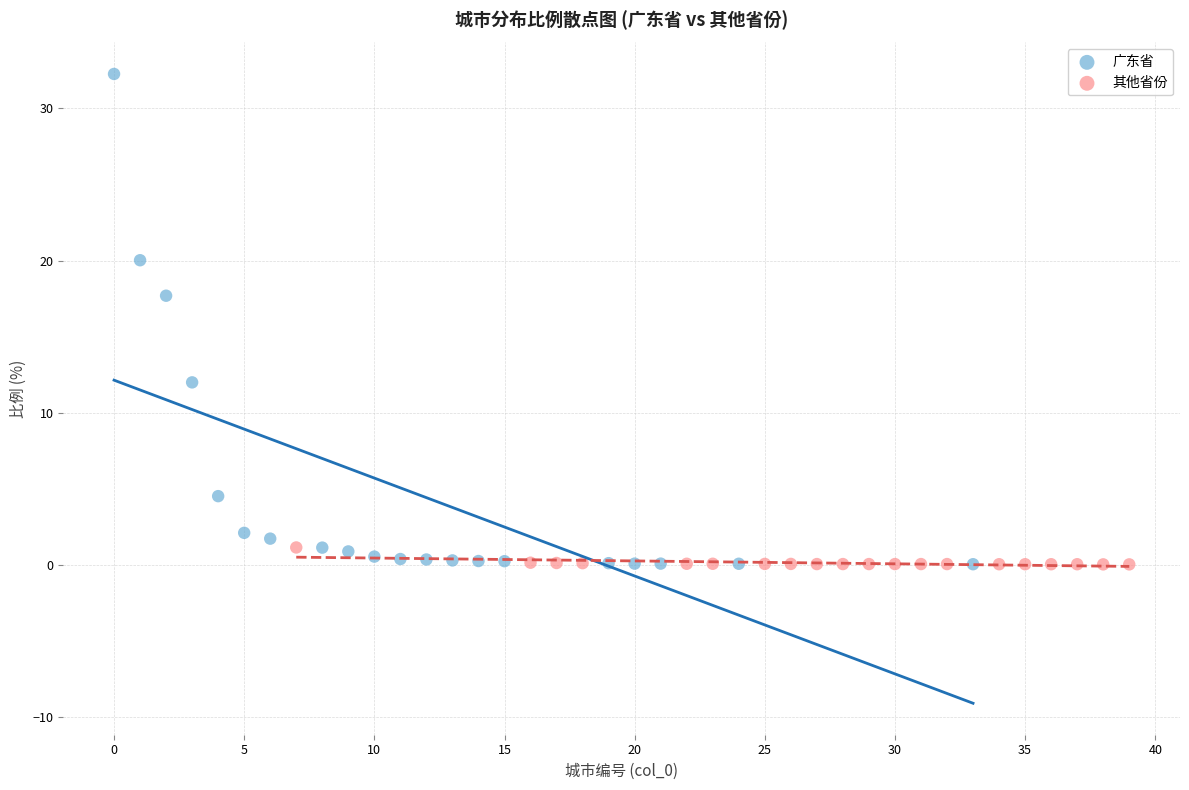

What are all the series names shown in the legend?

广东省, 其他省份